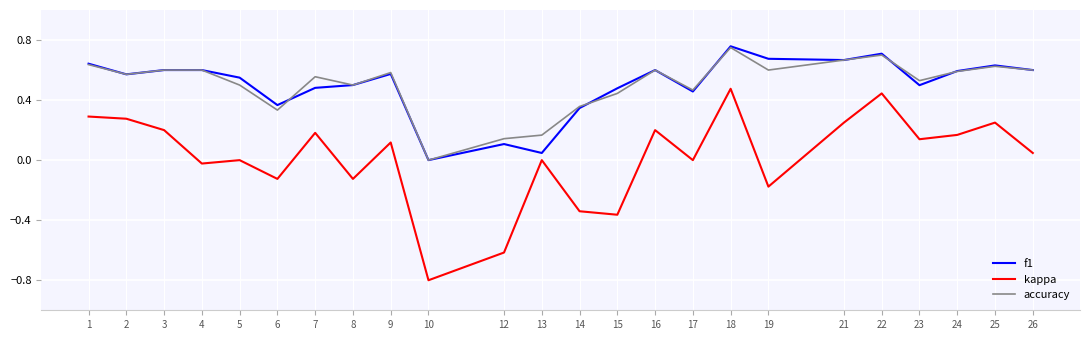

True or false: f1 and kappa intersect in this chart.

False